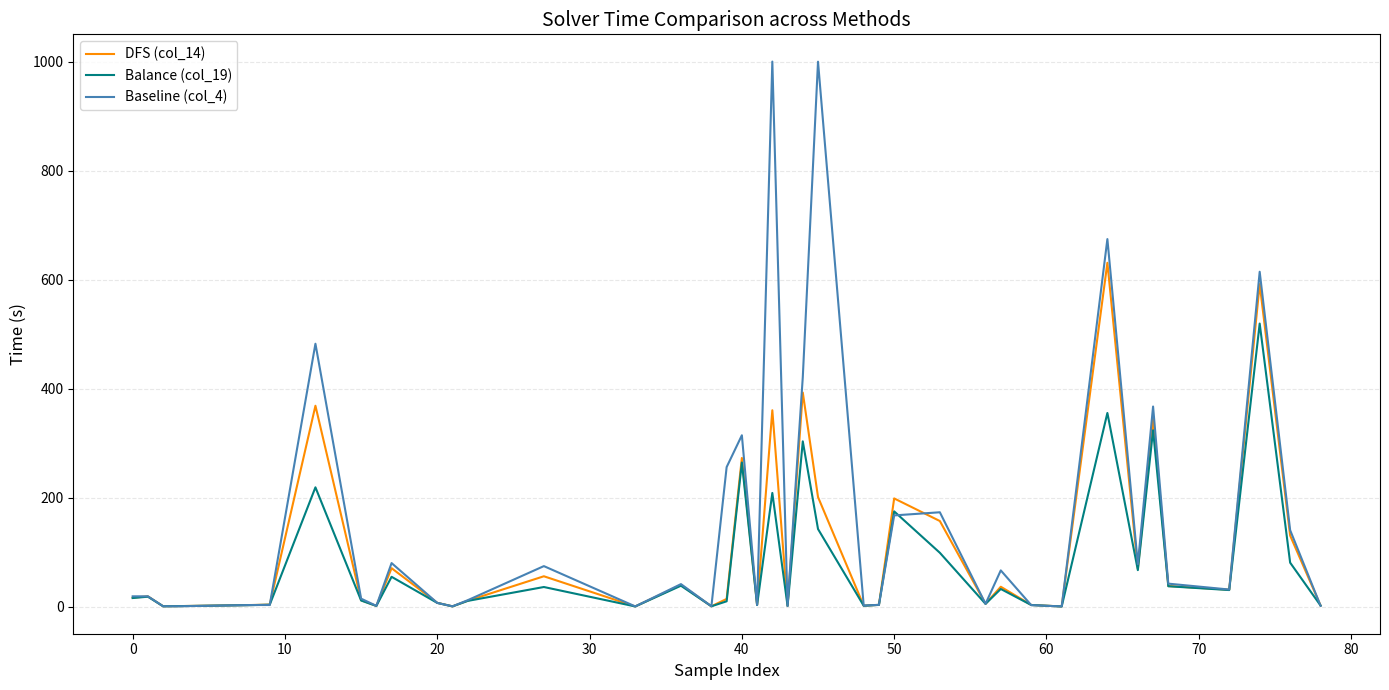

Which series has the largest total across all categories?

Baseline (col_4)